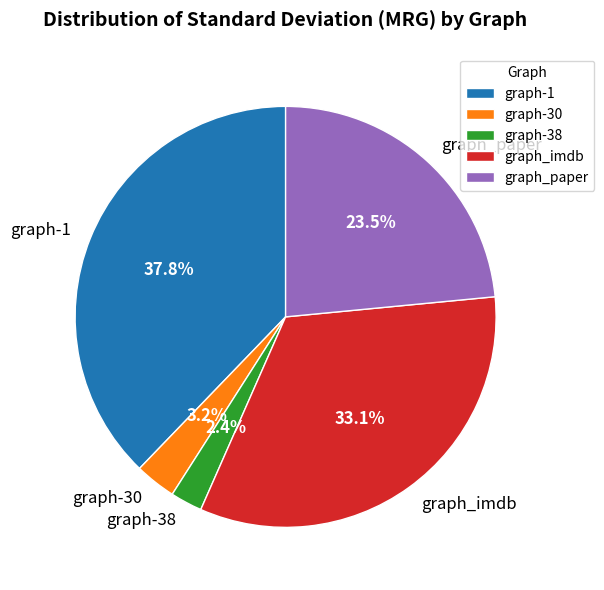

True or false: graph-38 accounts for 2% of the total.

True